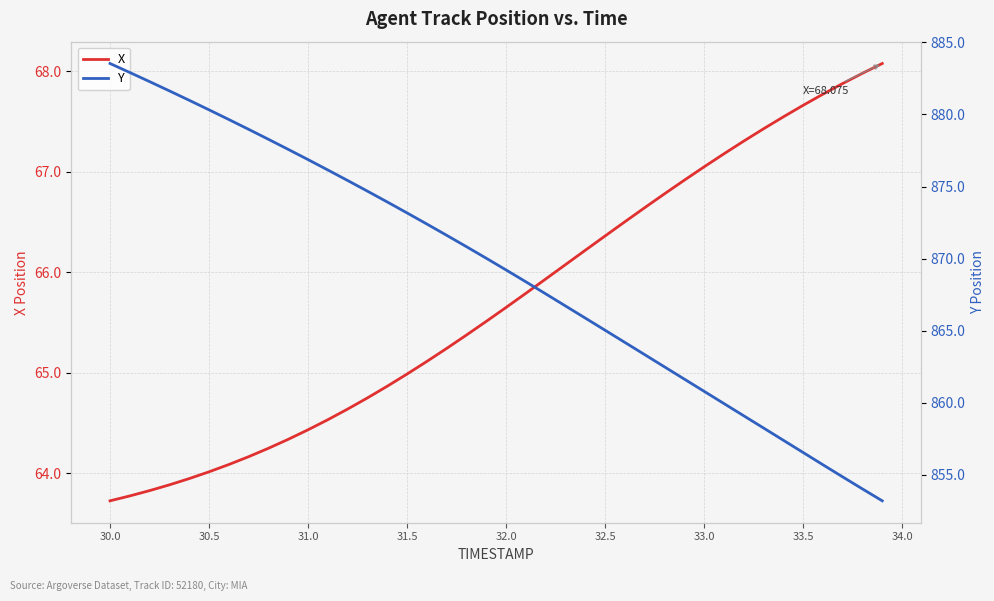

The value of X at 32.5 is 100.6. True or false?

False